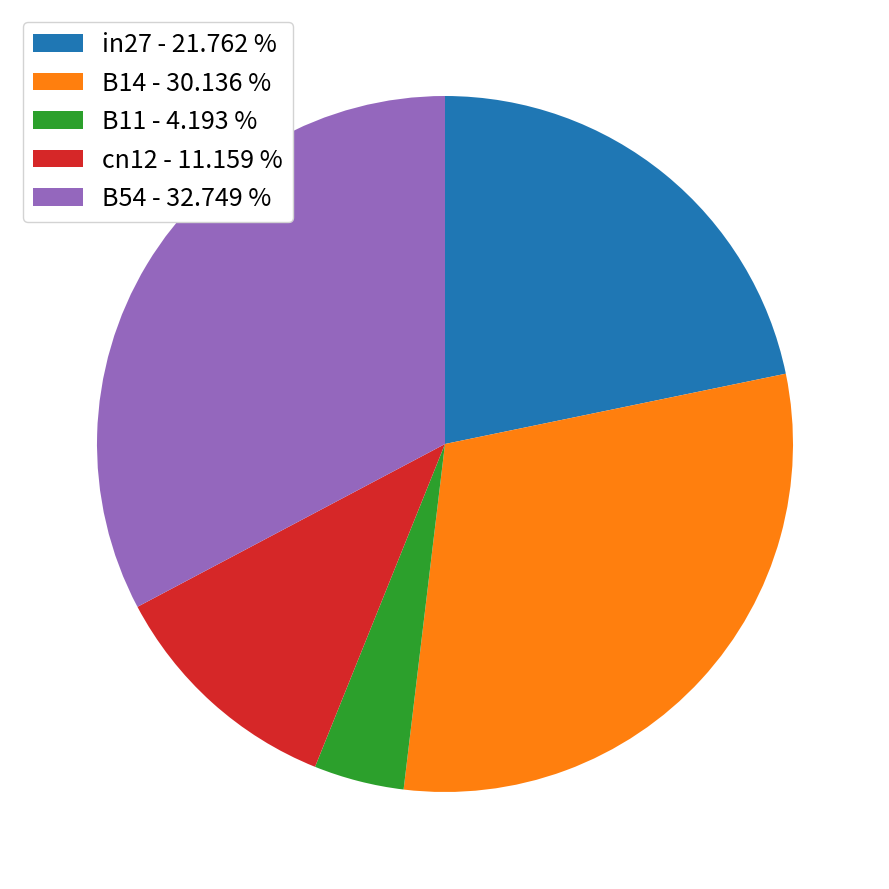

Is cn12 - 11.159 % the majority of the pie?

No